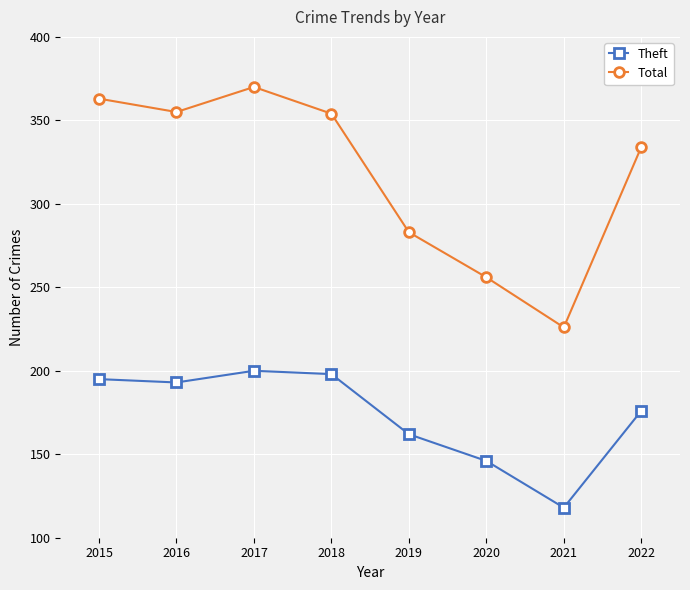

Which category has the highest value across all series?

2017